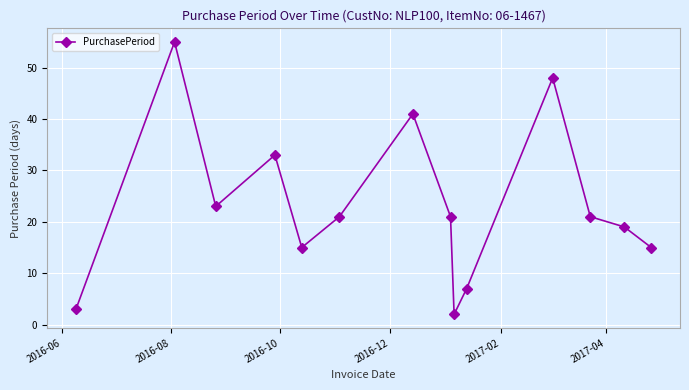

What is the difference between the maximum and second lowest values?

52